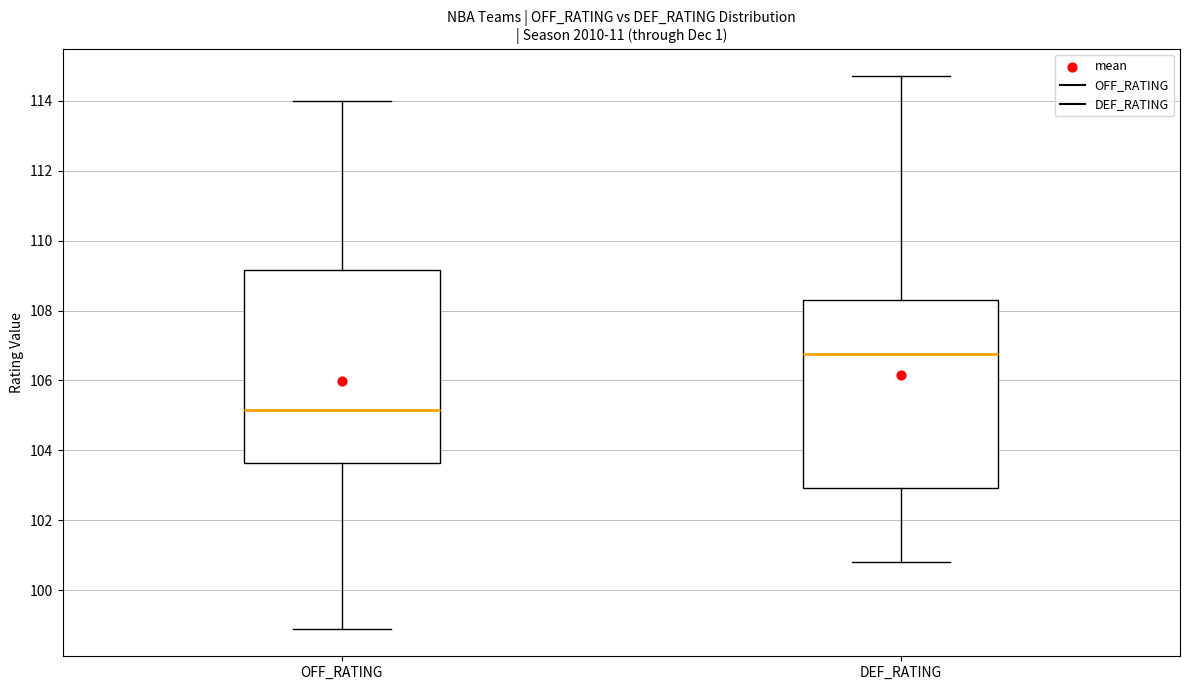

Where is the lower edge of the box for DEF_RATING on the y-axis? The values are not printed on the chart, so give them approximately, as read against the axis.

103.0